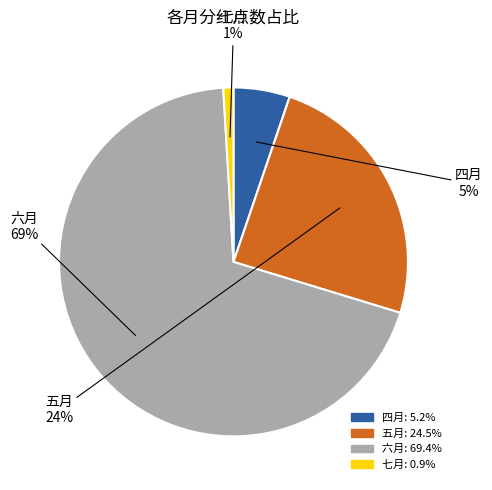

Rank the categories by value from lowest to highest.

七月, 四月, 五月, 六月